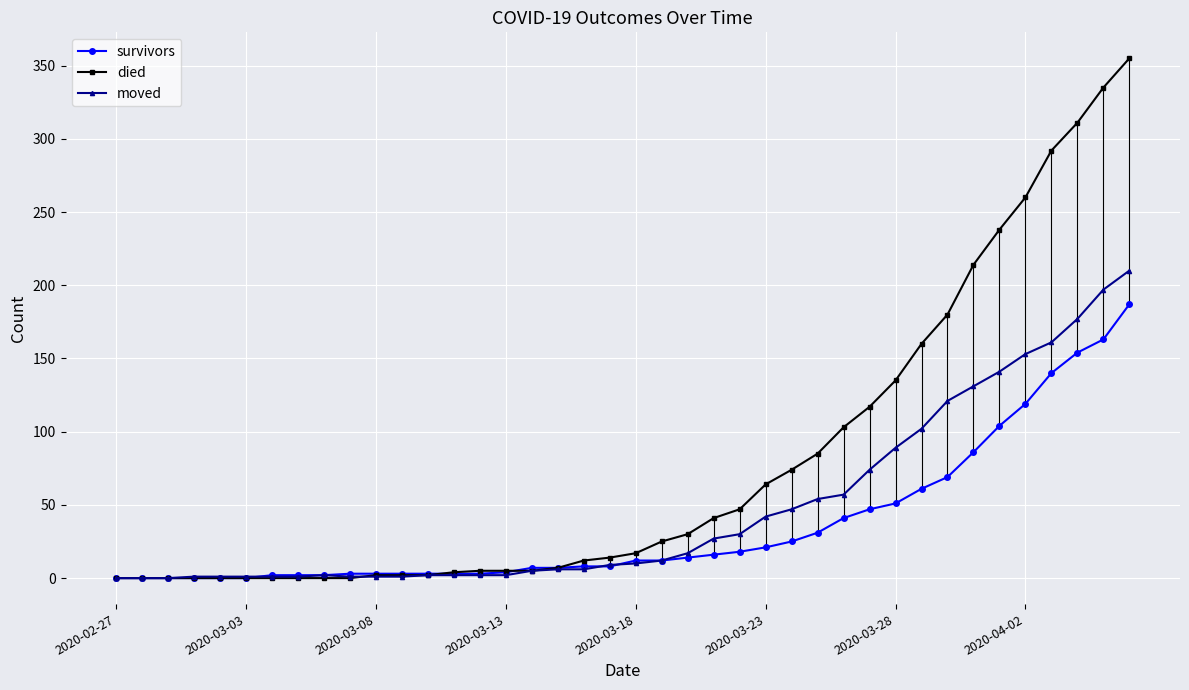

What are all the series names shown in the legend?

survivors, died, moved